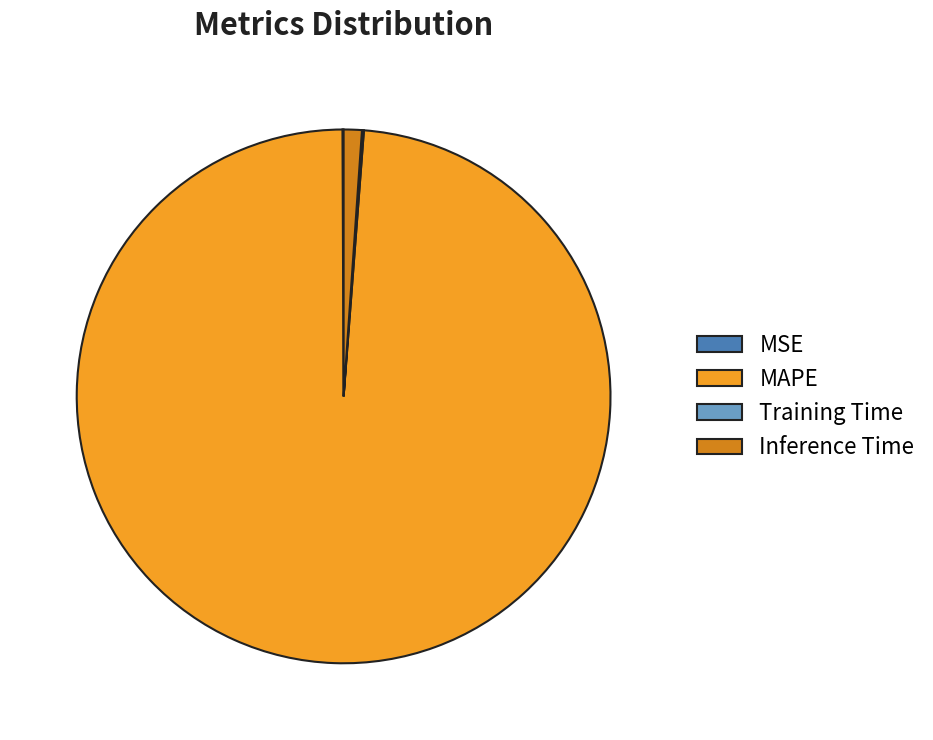

True or false: MAPE accounts for 99% of the total.

True